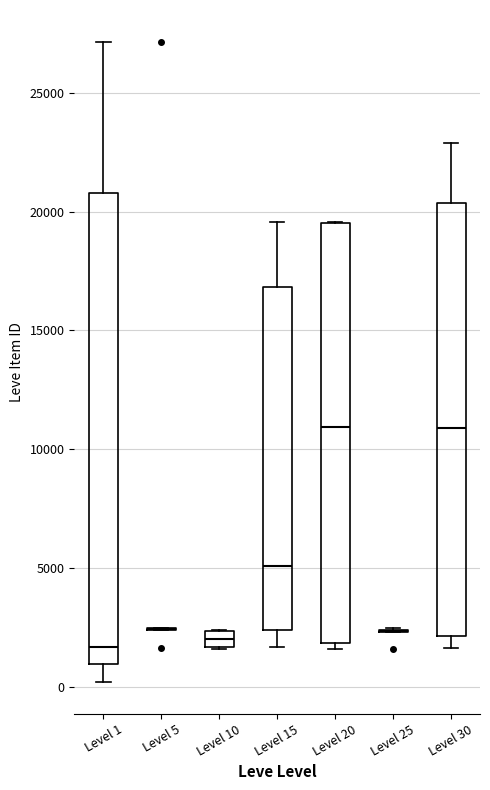

Comparing the boxes themselves (not the whiskers), which one is the tallest?

Level 1